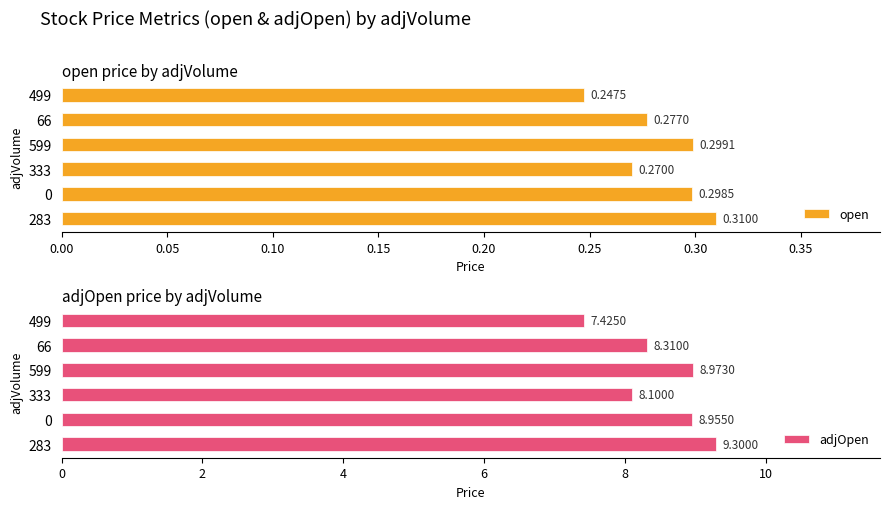

What is the difference between the adjOpen values at 0 and 499?

1.5